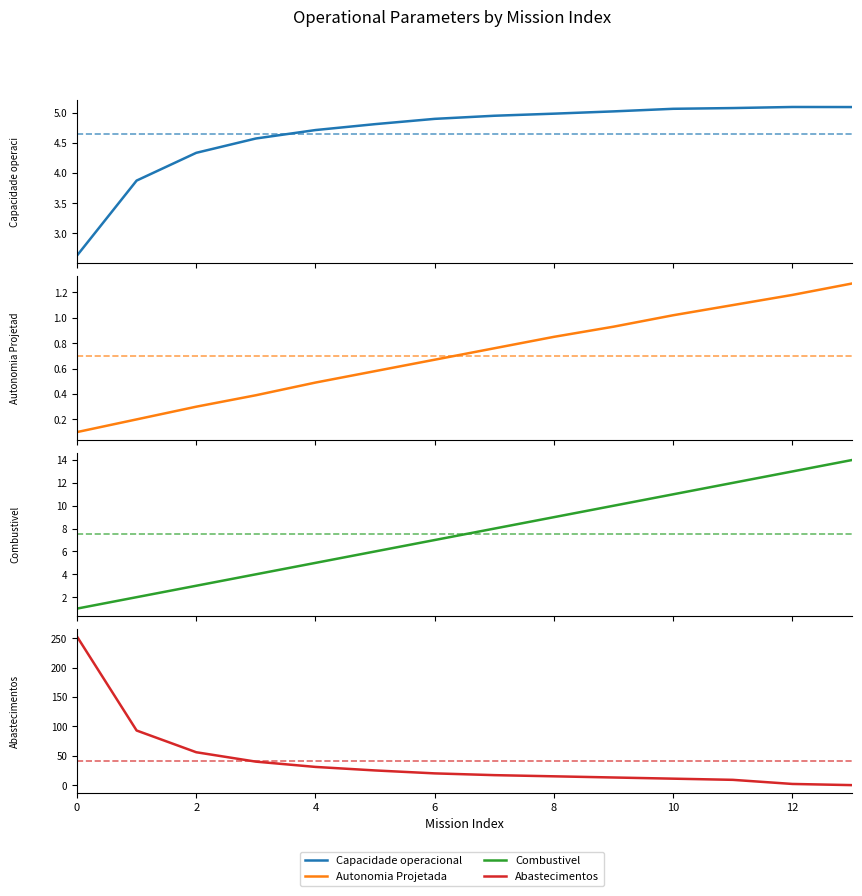

The Autonomia Projetada [h] series shows 0.7 at 6. True or false?

False